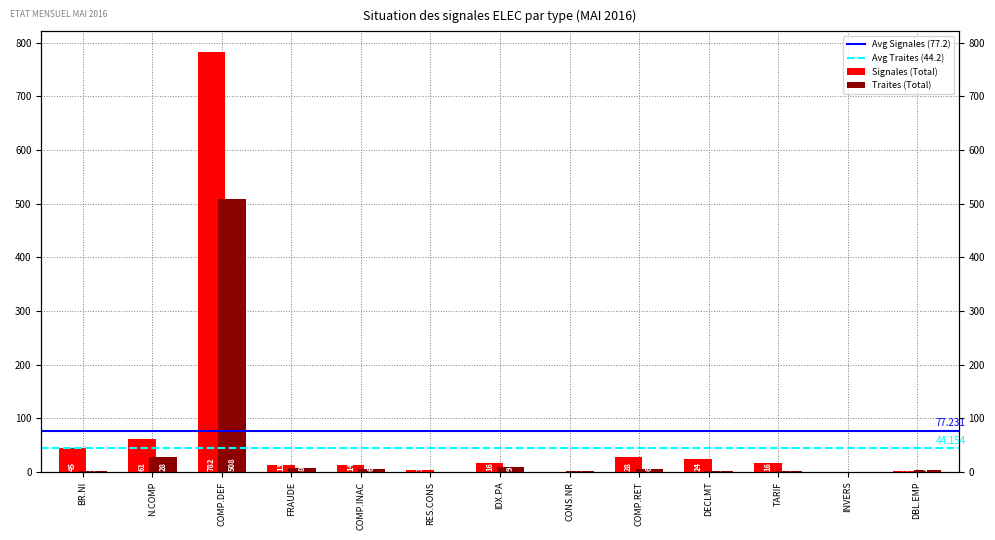

What is the value of the Signales (Total) bar at the 11th from the left?

16